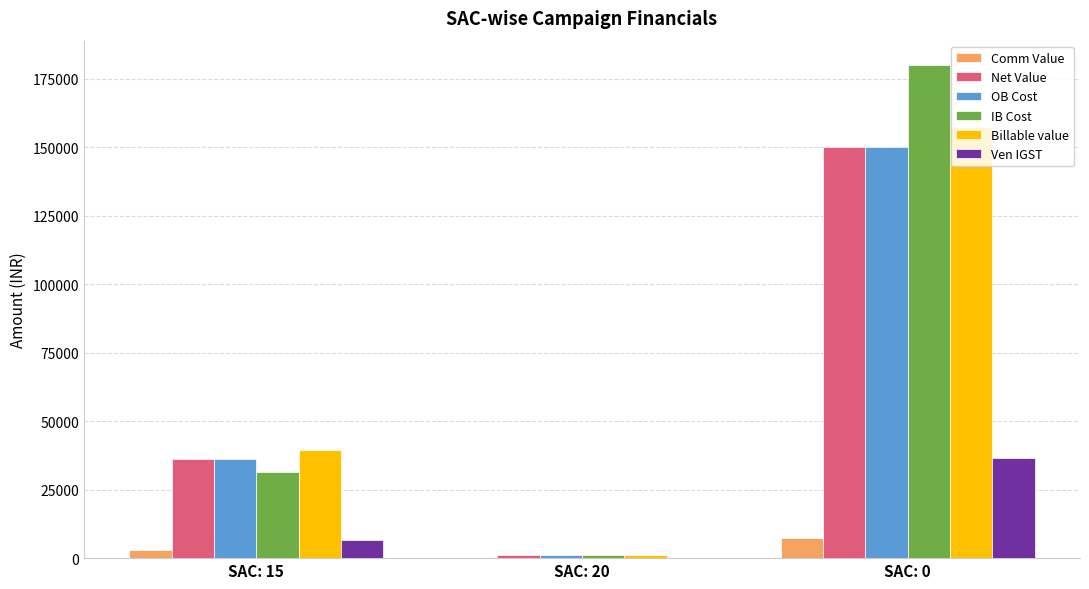

What is the spread (max minus min) of values at SAC: 0?

172500.0